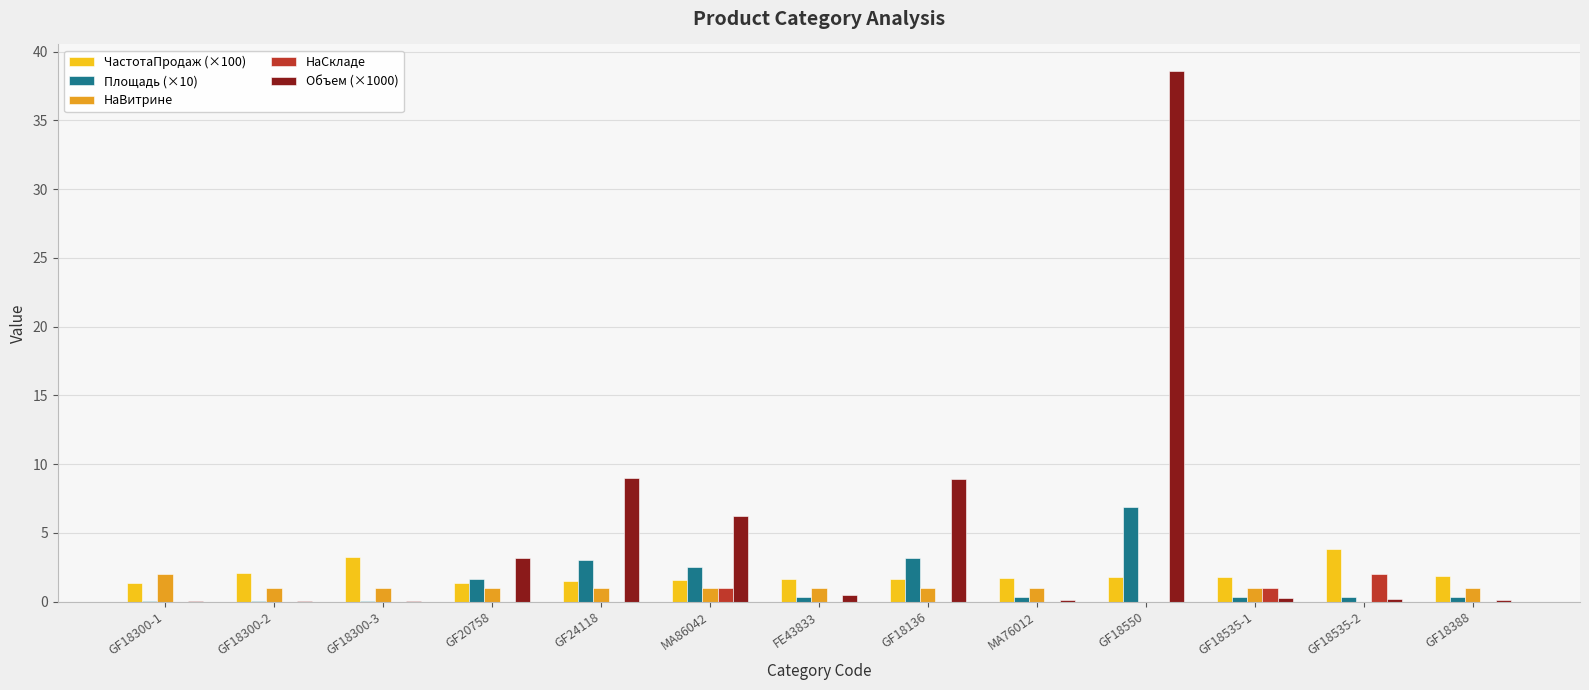

What is the approximate value of Объем (×1000) at GF24118?

9.0